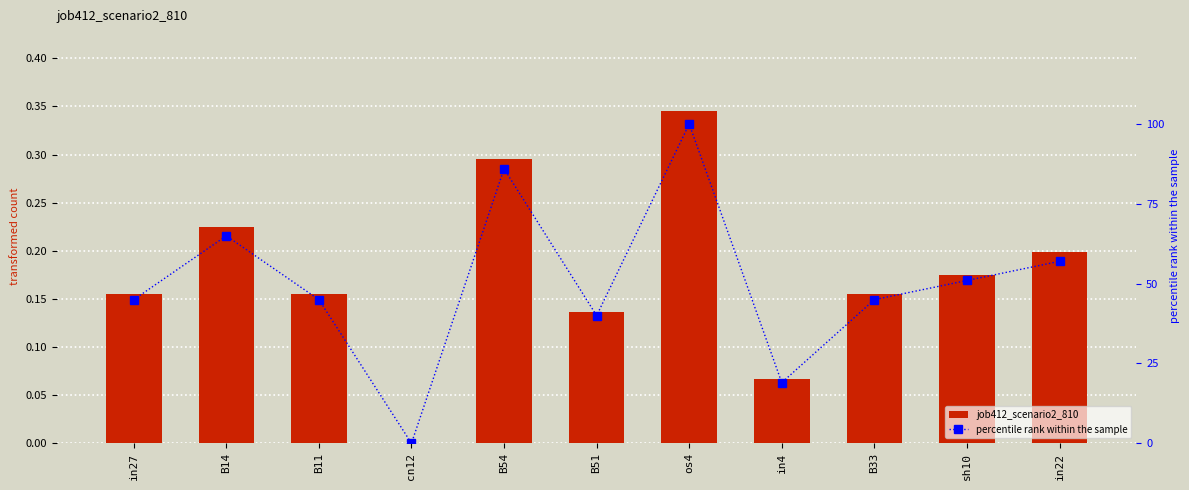

What value does the job412_scenario2_810 series have at B11?

0.2